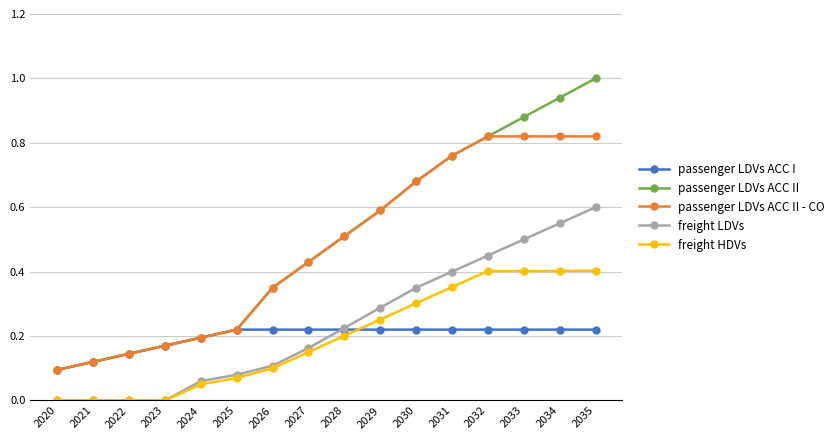

Does the chart display data point markers on the line(s)?

Yes